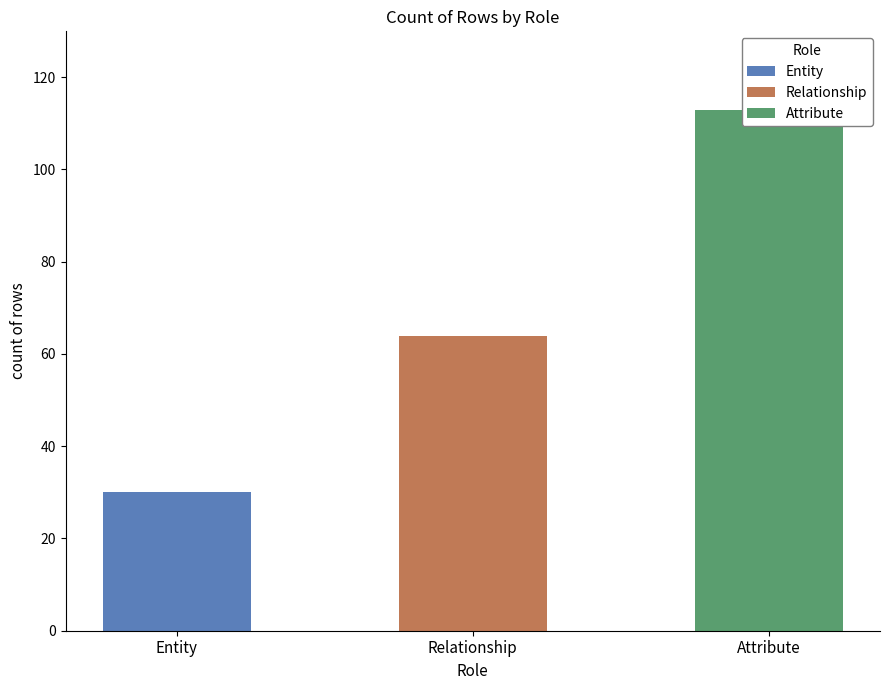

What is the smallest value displayed?

30